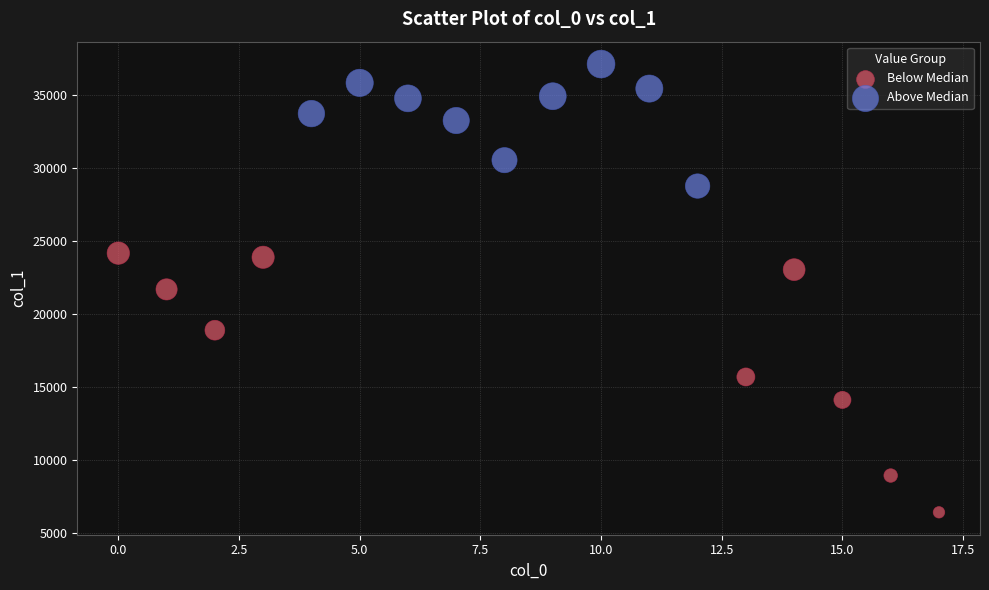

Which series reaches the minimum Y coordinate?

Below Median